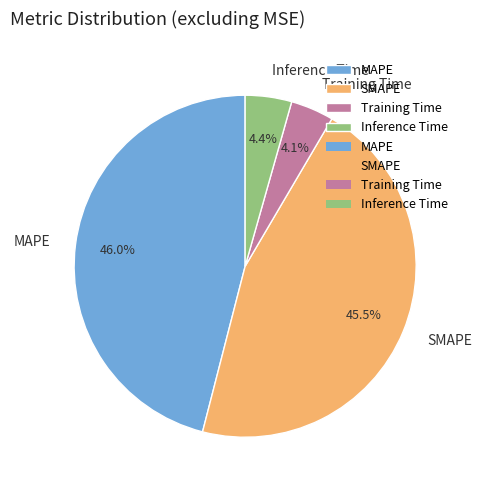

Does any single category account for the majority?

No